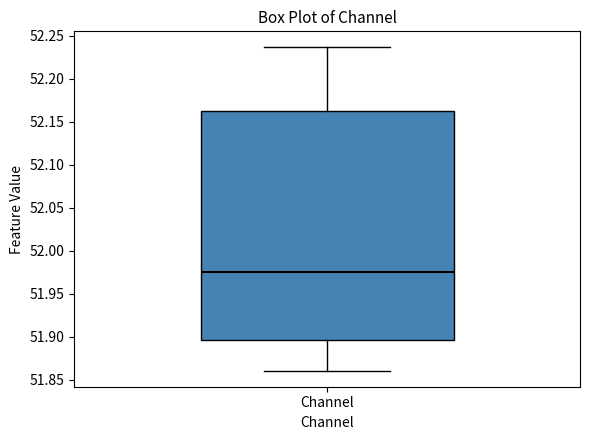

Transcribe this box plot: give where the median line is, the range the box spans, and where the two whiskers end, as read against the y-axis. The values are not printed on the chart, so give them approximately, as read against the axis.

median 51.975, box 51.895 to 52.165, whiskers 51.860 to 52.235